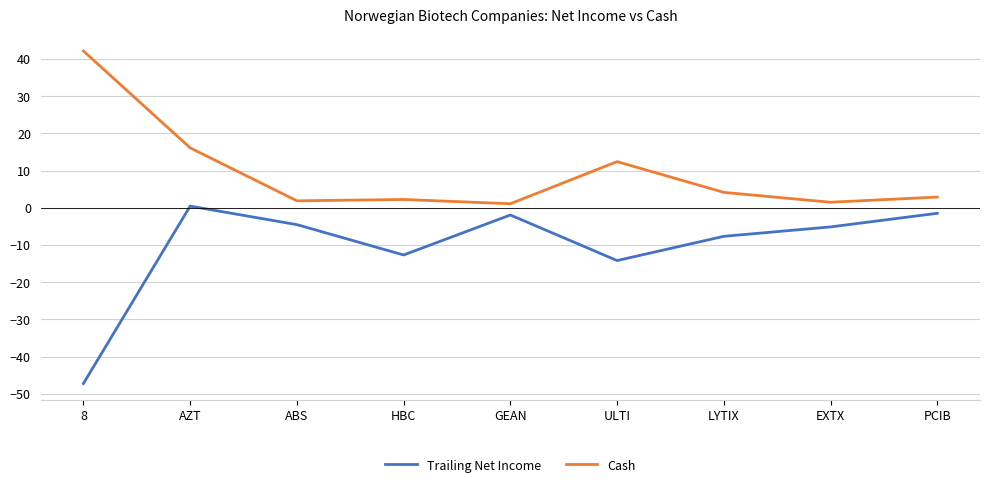

True or false: Cash and Trailing Net Income intersect in this chart.

False